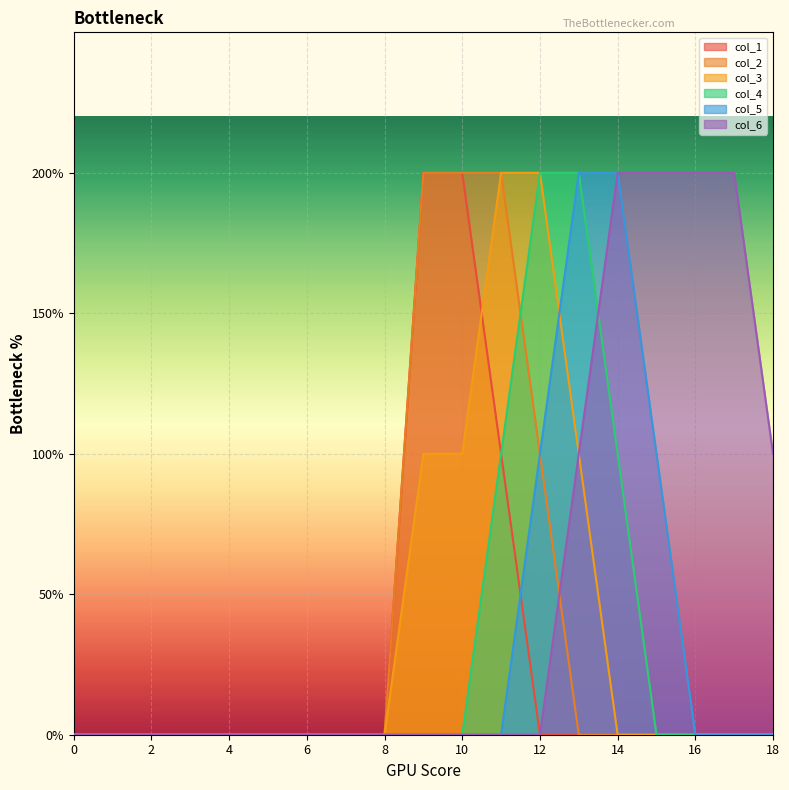

How many positive values does the col_2 series have?

4